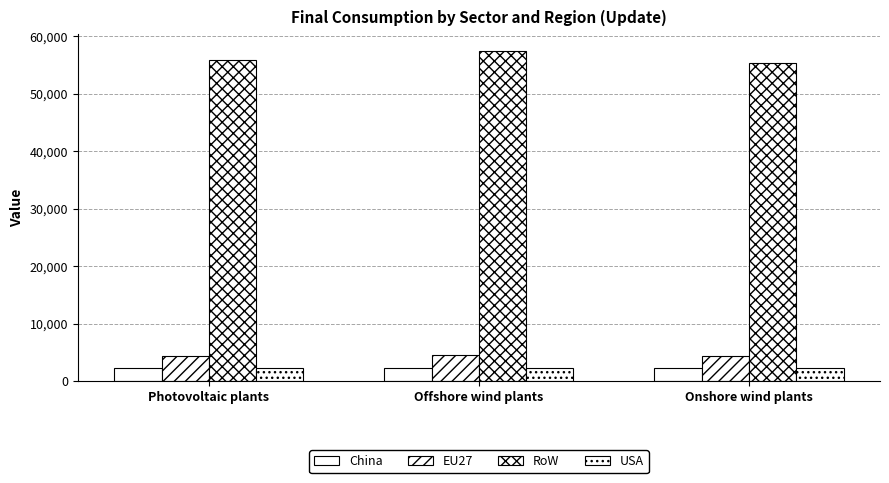

How many groups of bars are there?

3